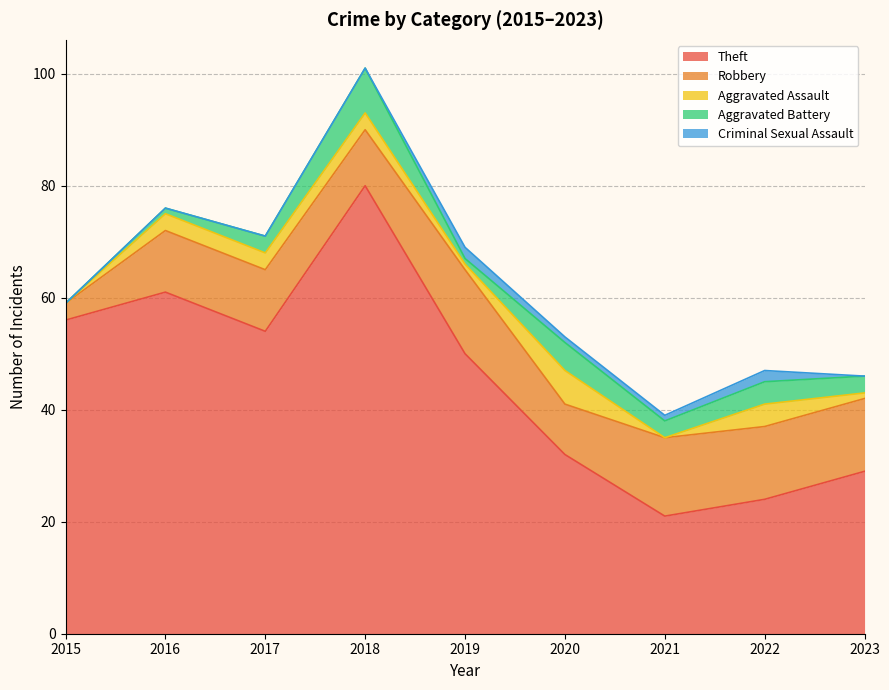

Read the Theft value at 2018, to the nearest 5.

80